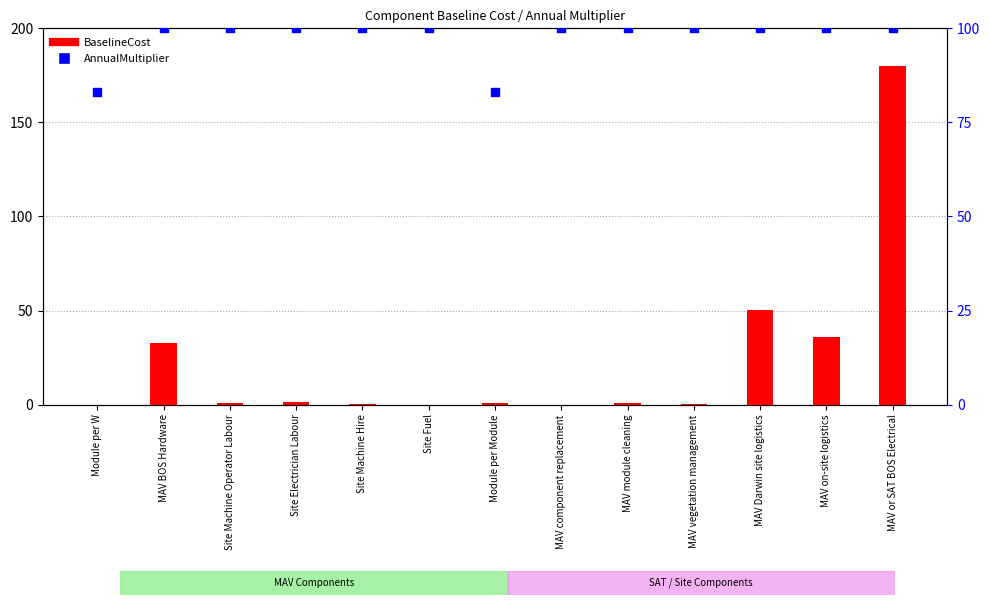

Is the value of AnnualMultiplier at Site Machine Operator Labour greater than the value of BaselineCost at MAV component replacement?

Yes